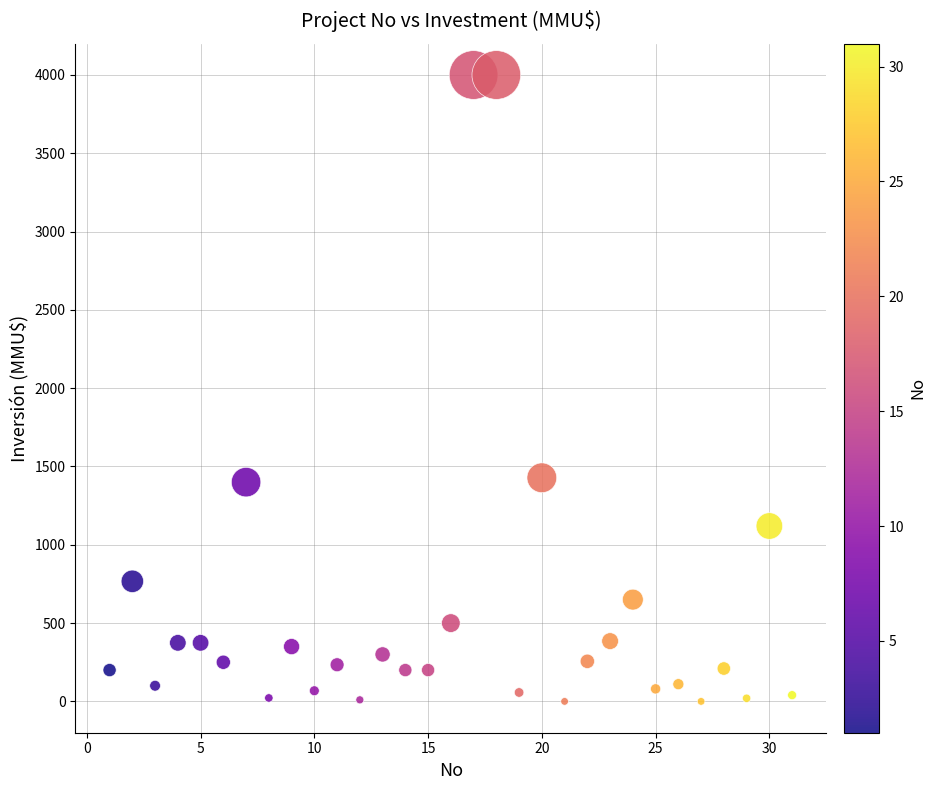

What is the range of X values (max minus min)?

30